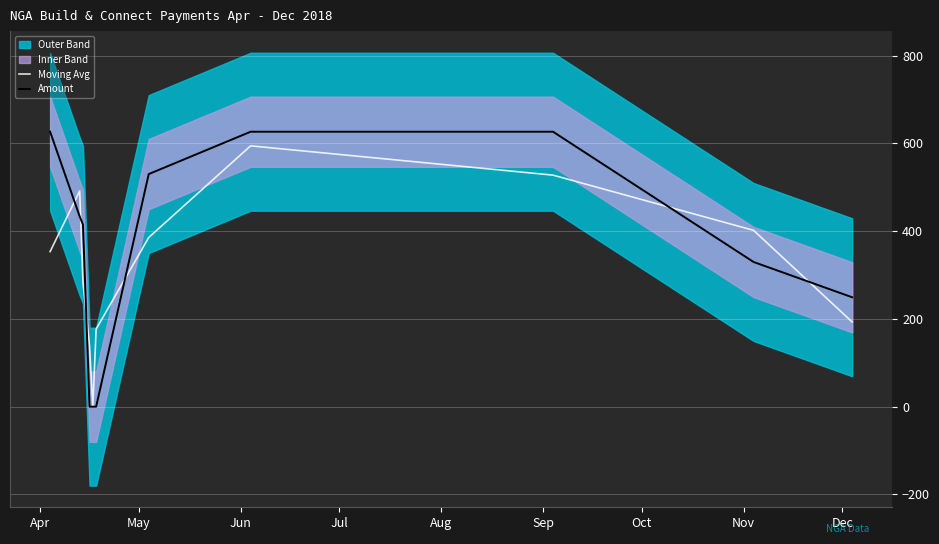

What is the highest value of the Amount series?

626.7